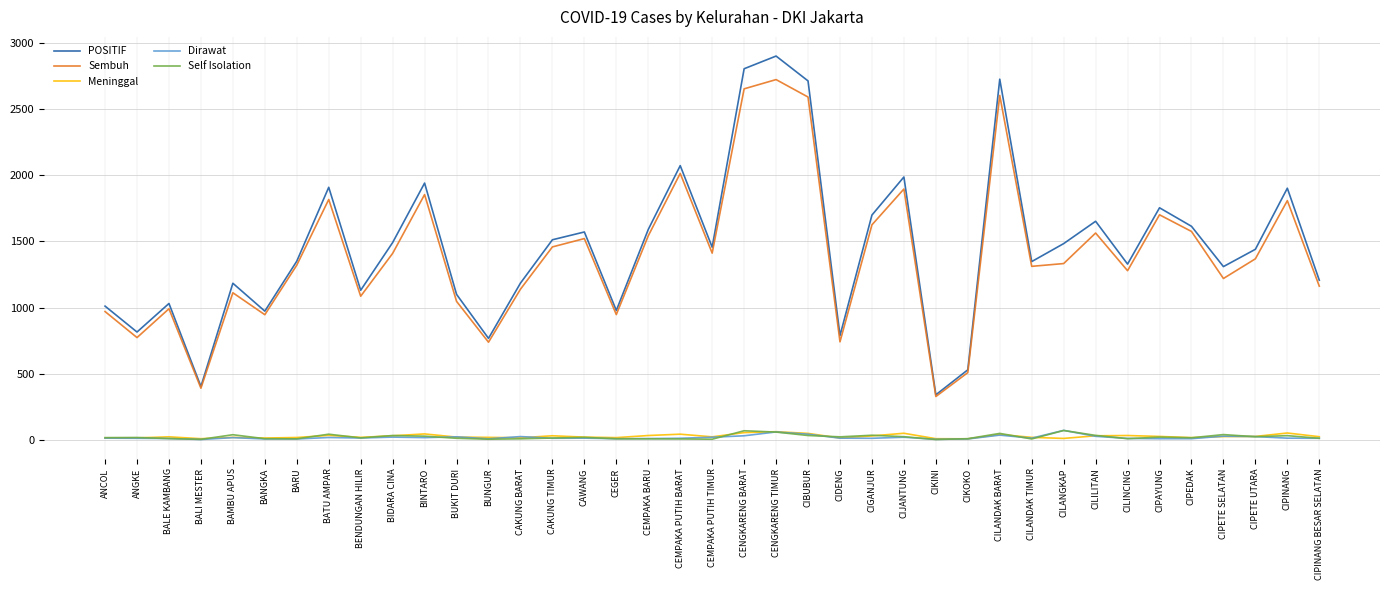

How many series are shown in this chart?

5